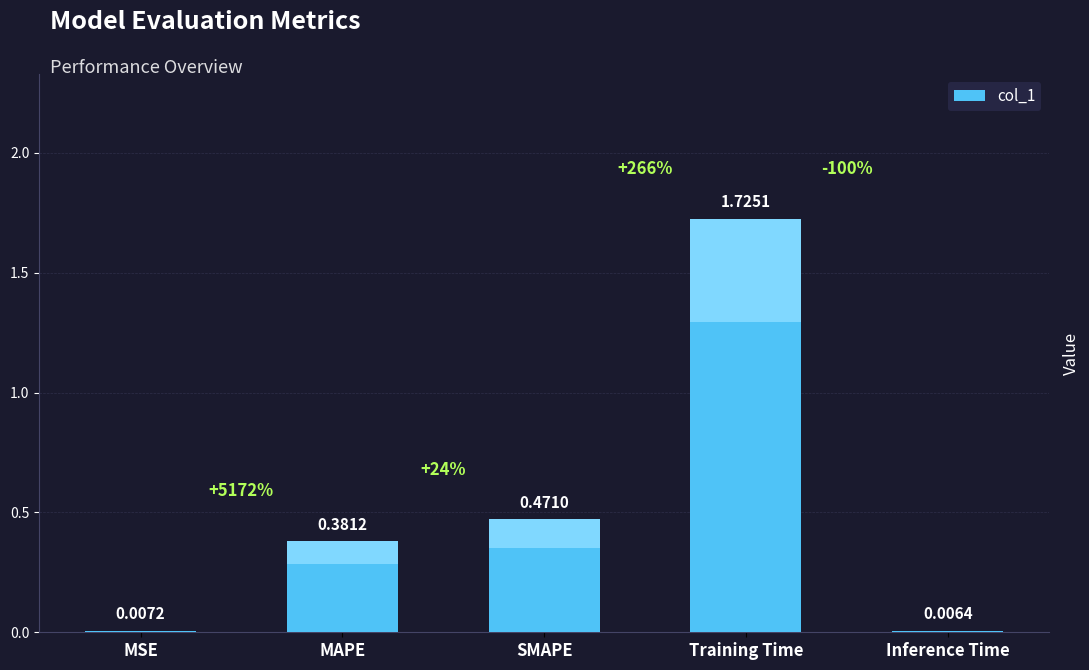

Does the chart contain stacked bars?

No